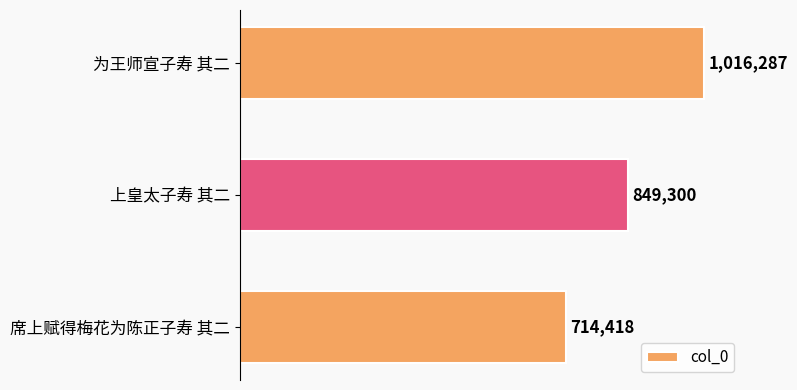

How many values are below 849300?

1